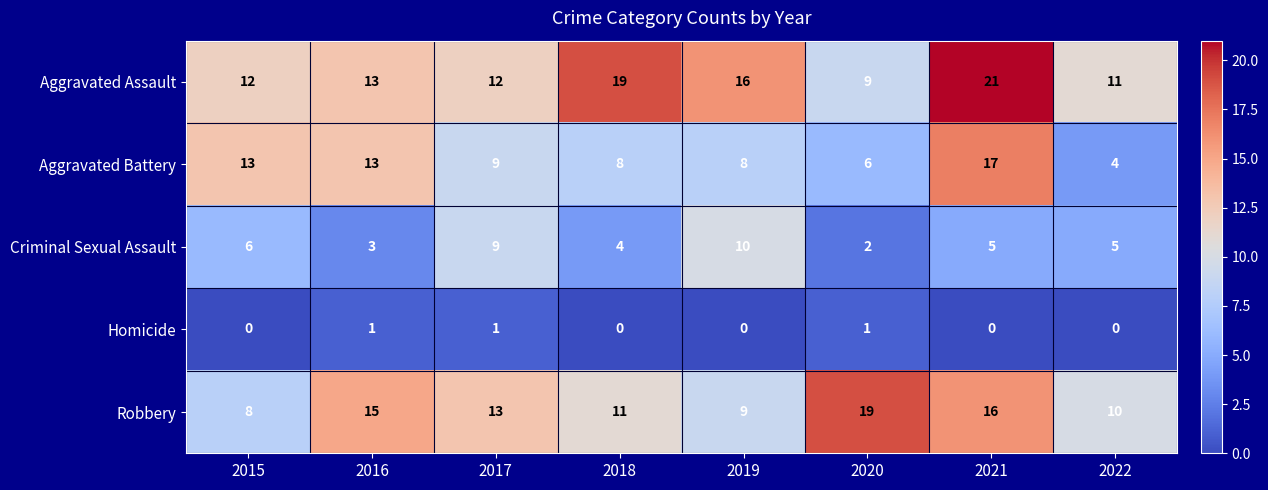

At which label does Aggravated Assault reach its peak?

2021